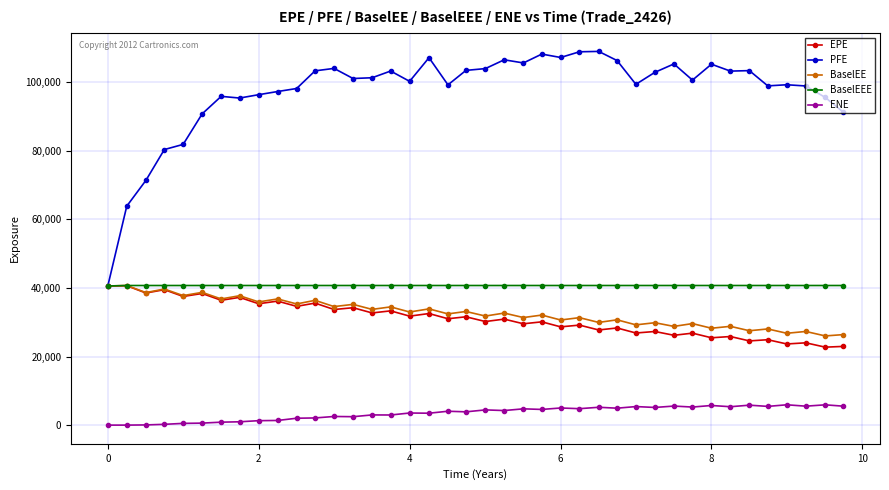

Does the chart display data point markers on the line(s)?

Yes